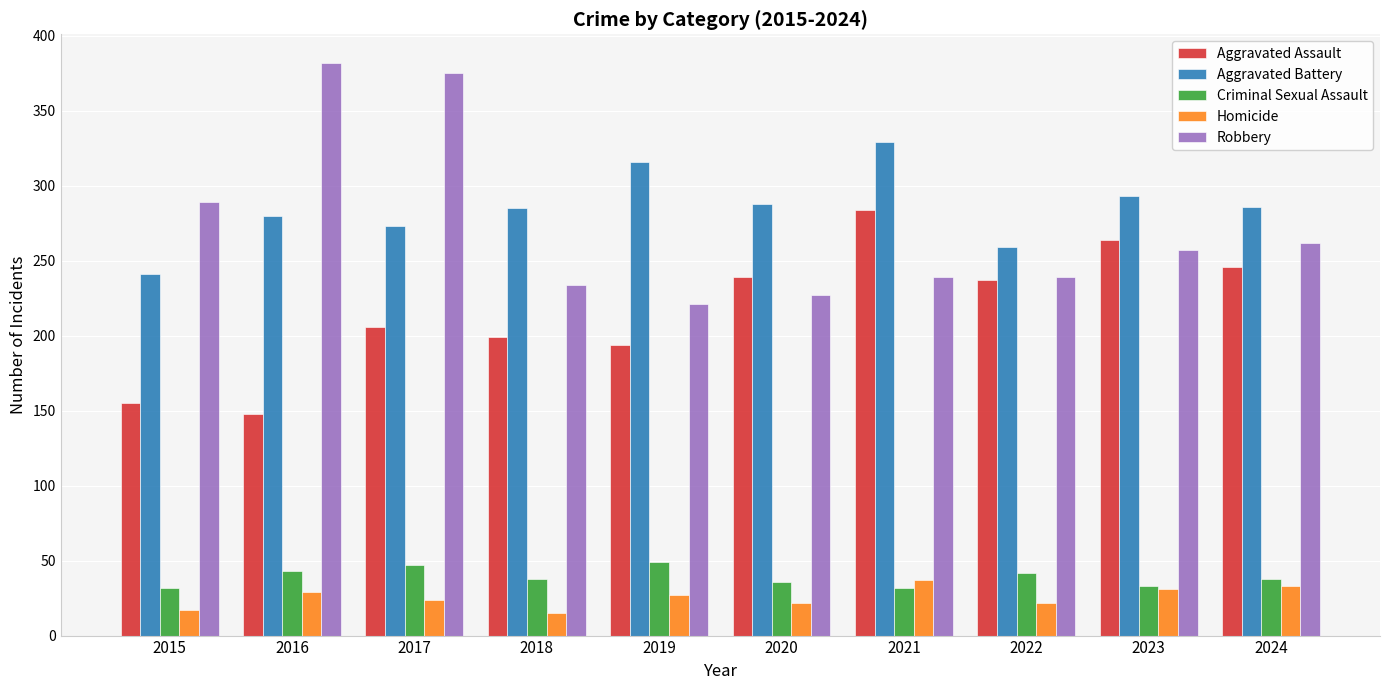

Which category has the highest value in the Aggravated Assault series?

2021